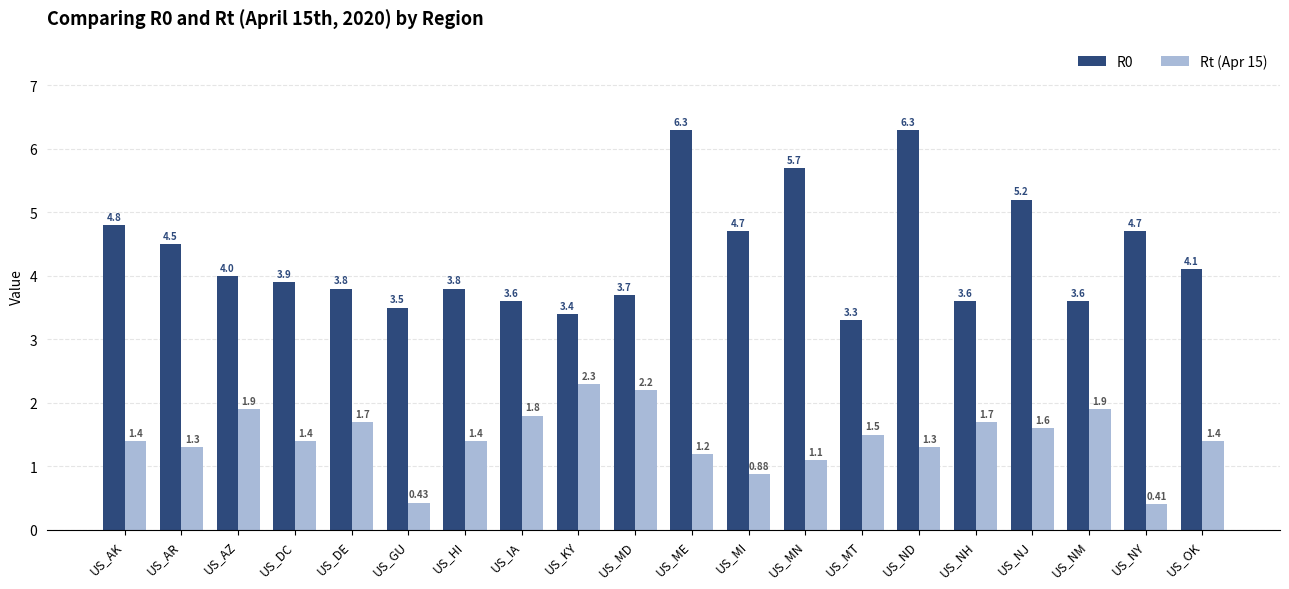

At how many categories does at least one series exceed 5?

4